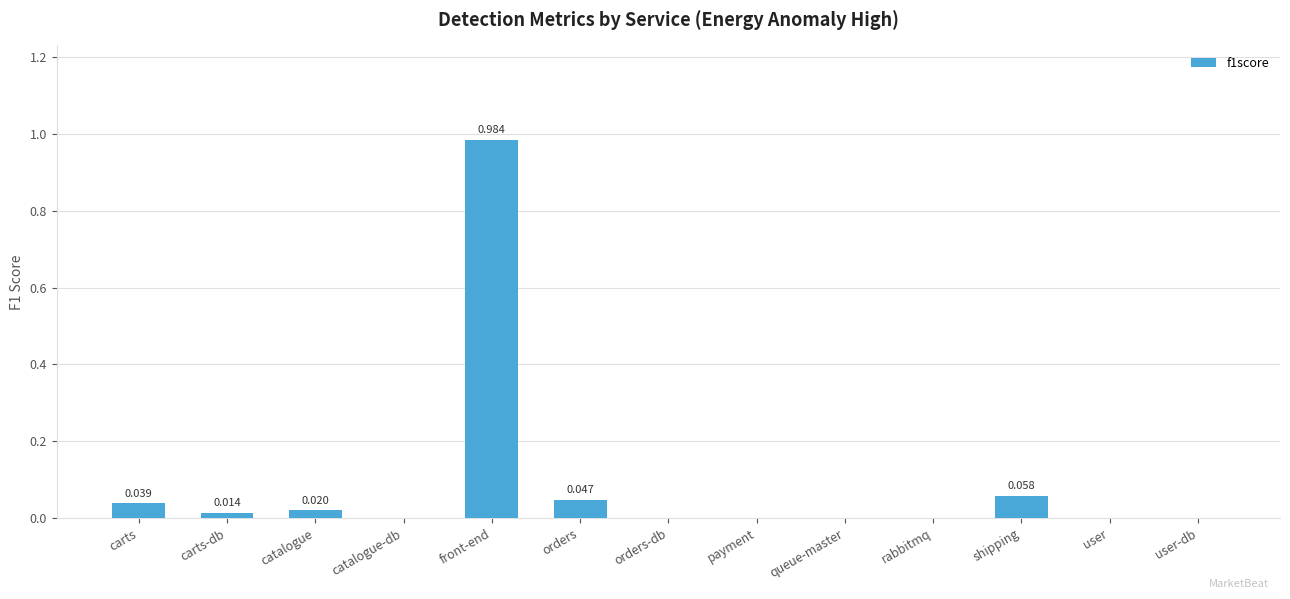

Which has a higher value, queue-master or catalogue?

catalogue